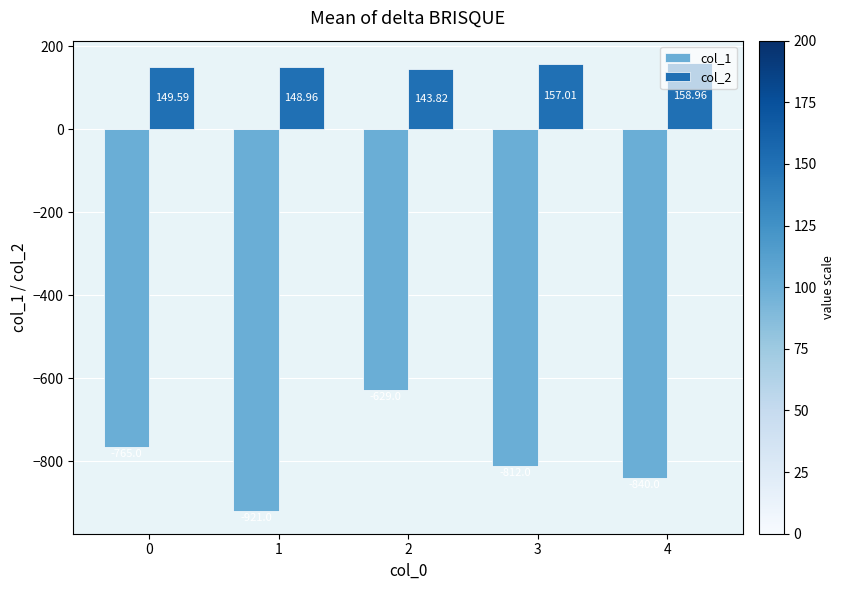

Which series has the widest spread of values?

col_1